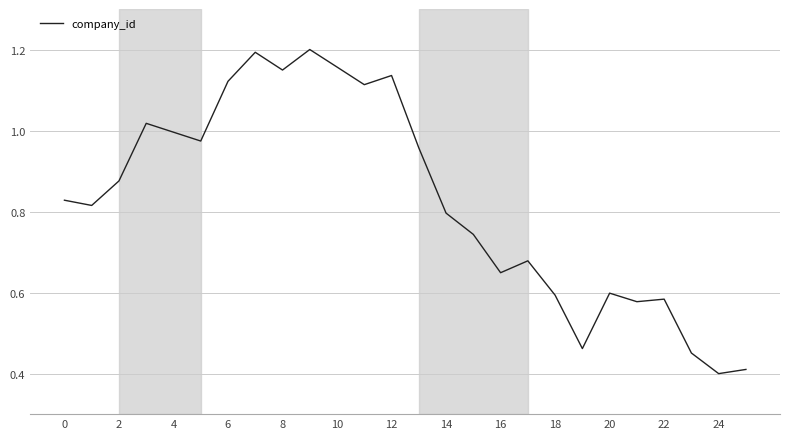

Does the chart display data point markers on the line(s)?

No